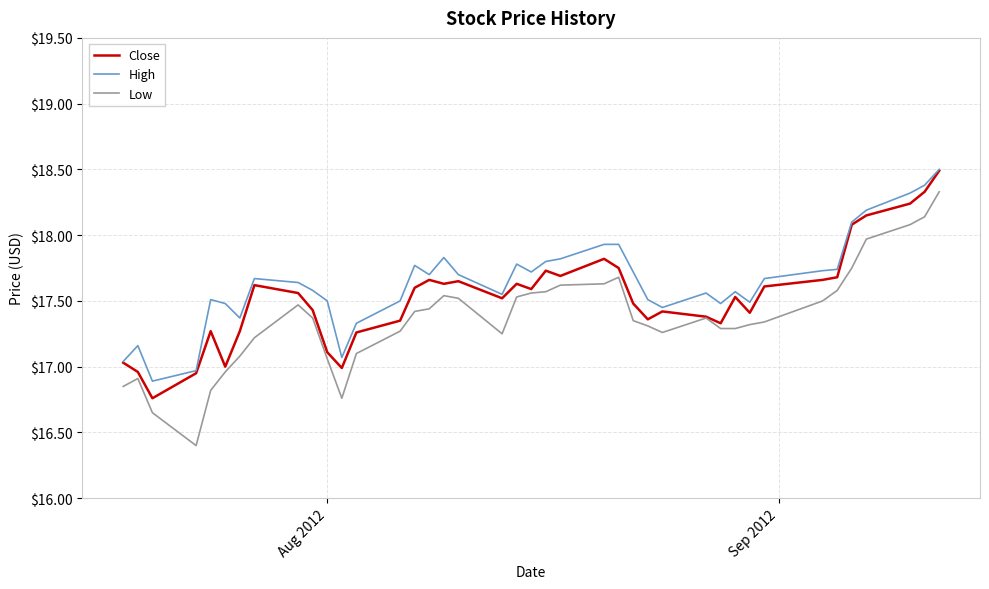

True or false: Low and High cross at least once.

False